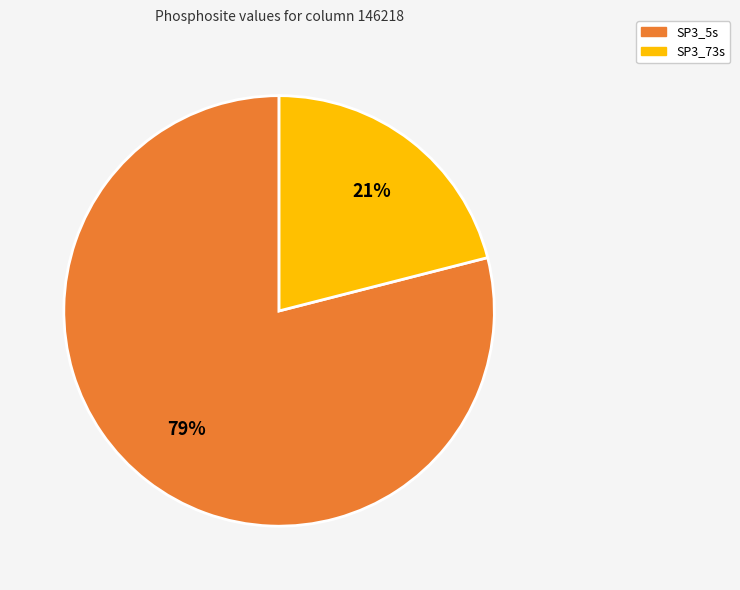

Which category has the smallest portion of the pie?

SP3_73s